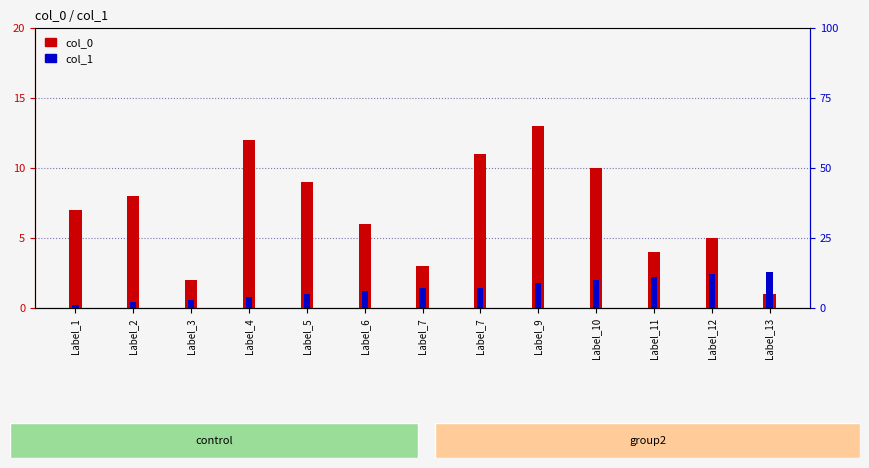

What is the average value of the col_0 series?

7